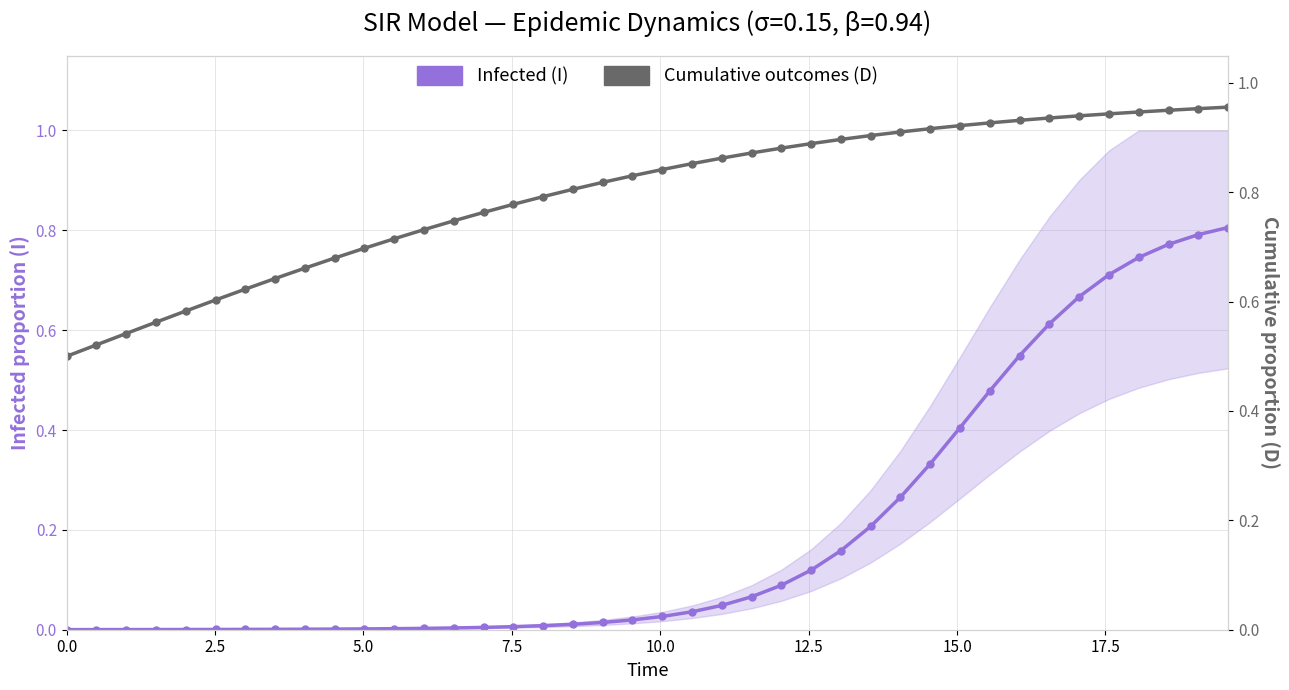

Is it true that Infected (I) equals 0.2 at 33?

False